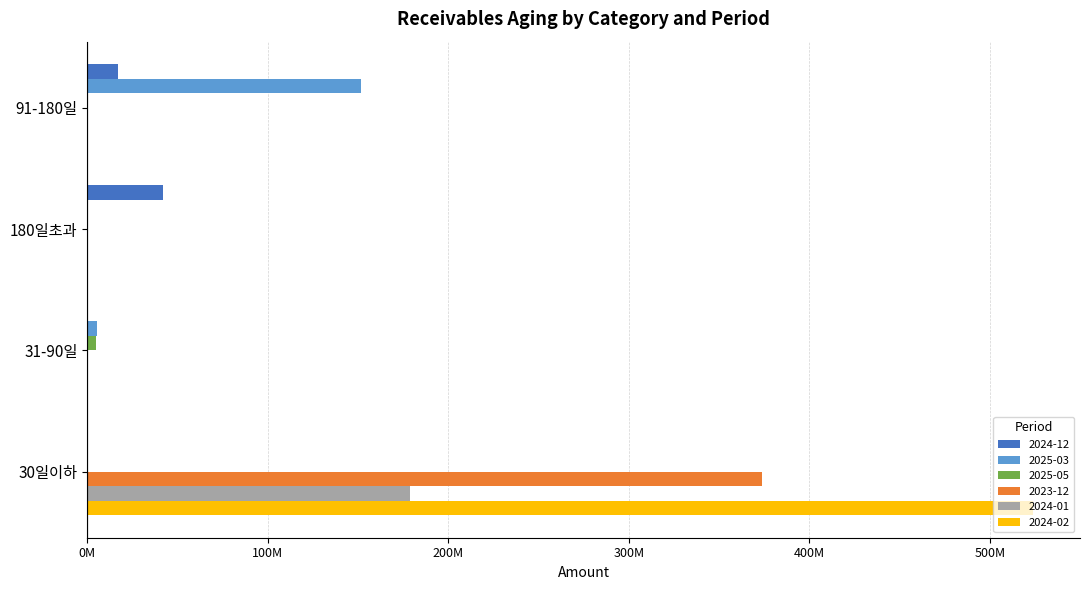

Are the bars horizontal?

Yes